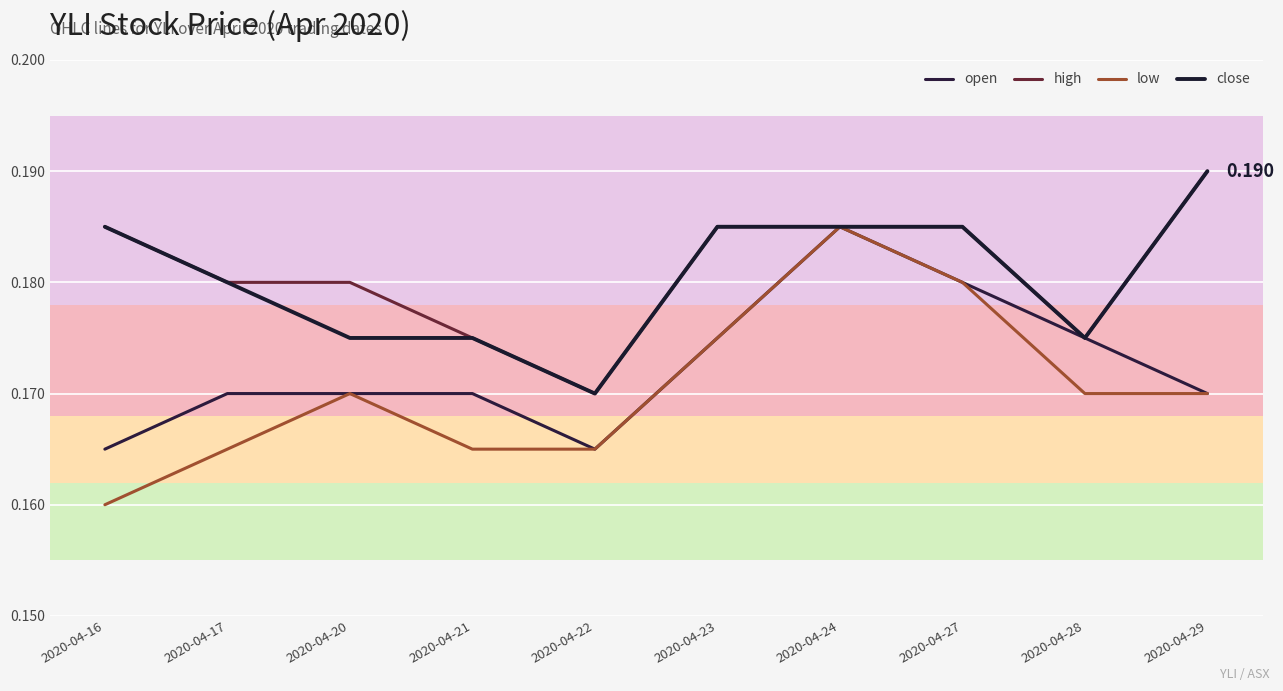

True or false: close and low cross at least once.

False